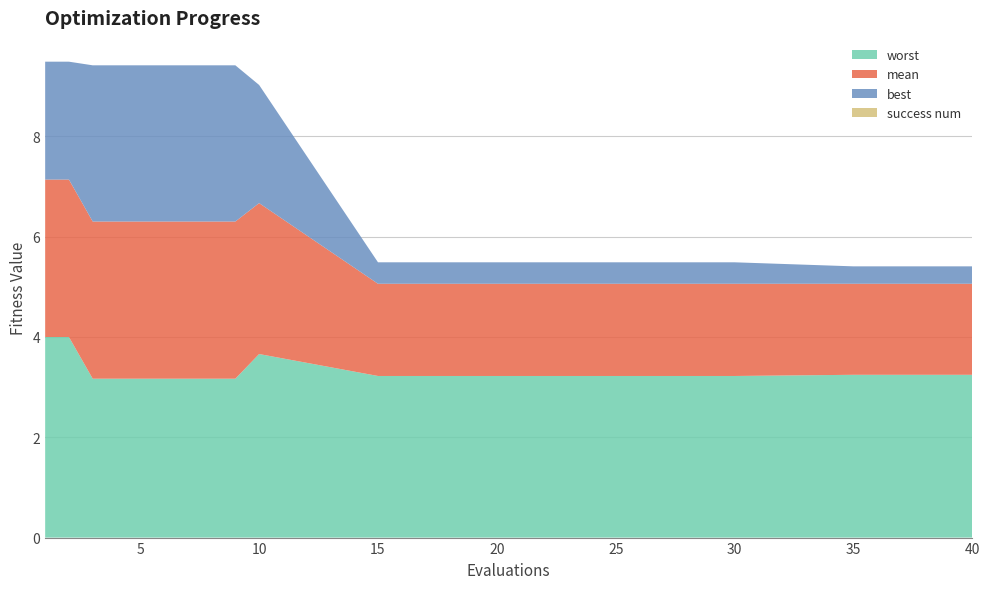

Reading right to left, extract all data points from this chart.

mean: 40=1.8	35=1.8	30=1.8	25=1.8	20=1.8	15=1.8	10=3.0	9=3.1	8=3.1	7=3.1	6=3.1	5=3.1	4=3.1	3=3.1	2=3.1	1=3.1
best: 40=0.3	35=0.3	30=0.4	25=0.4	20=0.4	15=0.4	10=2.4	9=3.1	8=3.1	7=3.1	6=3.1	5=3.1	4=3.1	3=3.1	2=2.4	1=2.4
worst: 40=3.2	35=3.2	30=3.2	25=3.2	20=3.2	15=3.2	10=3.7	9=3.2	8=3.2	7=3.2	6=3.2	5=3.2	4=3.2	3=3.2	2=4.0	1=4.0
success num: 40=0.0	35=0.0	30=0.0	25=0.0	20=0.0	15=0.0	10=0.0	9=0.0	8=0.0	7=0.0	6=0.0	5=0.0	4=0.0	3=0.0	2=0.0	1=0.0